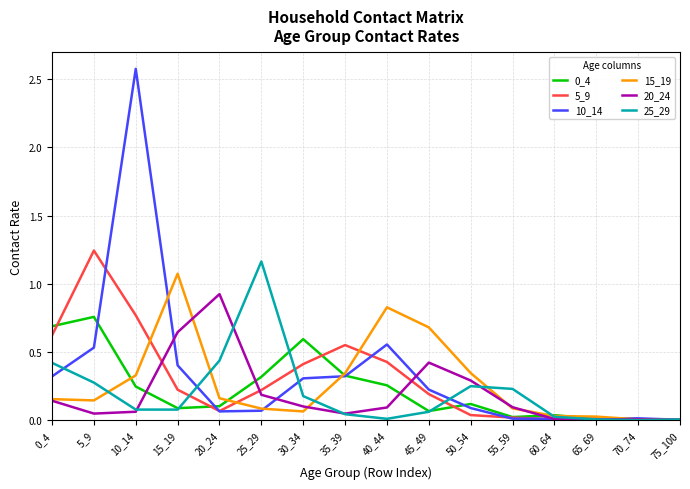

What is the highest value of the 15_19 series?

1.1